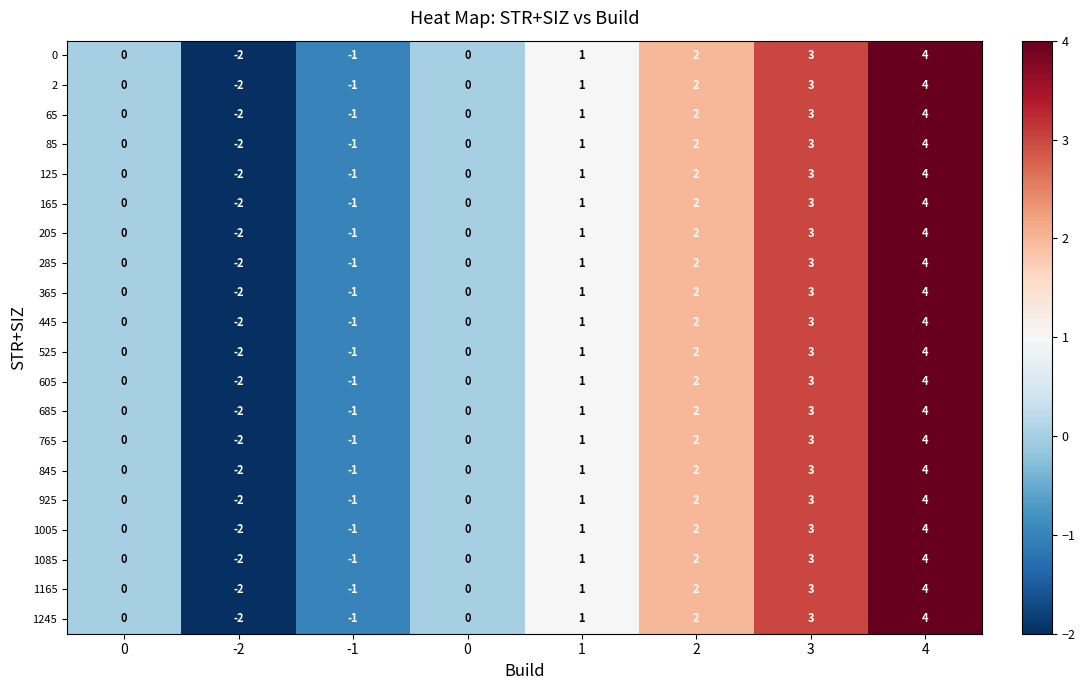

At how many categories does at least one series exceed -1?

6